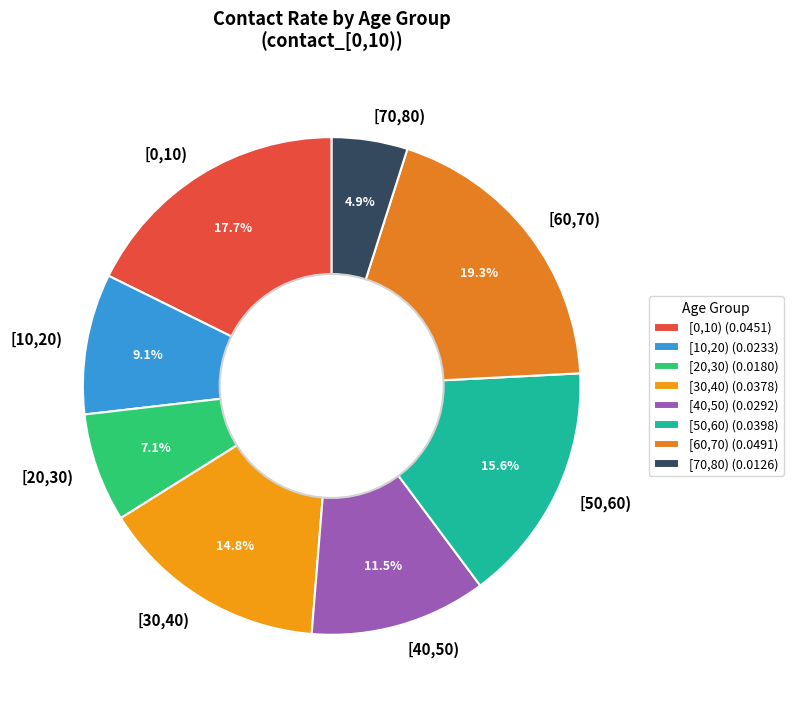

What is the largest slice in the pie chart?

[60,70)